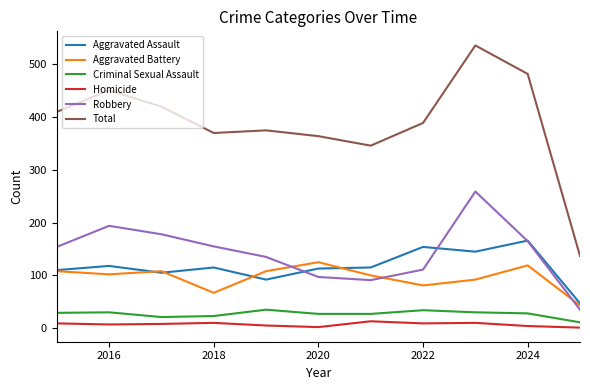

Which series has the largest range (max minus min)?

Total